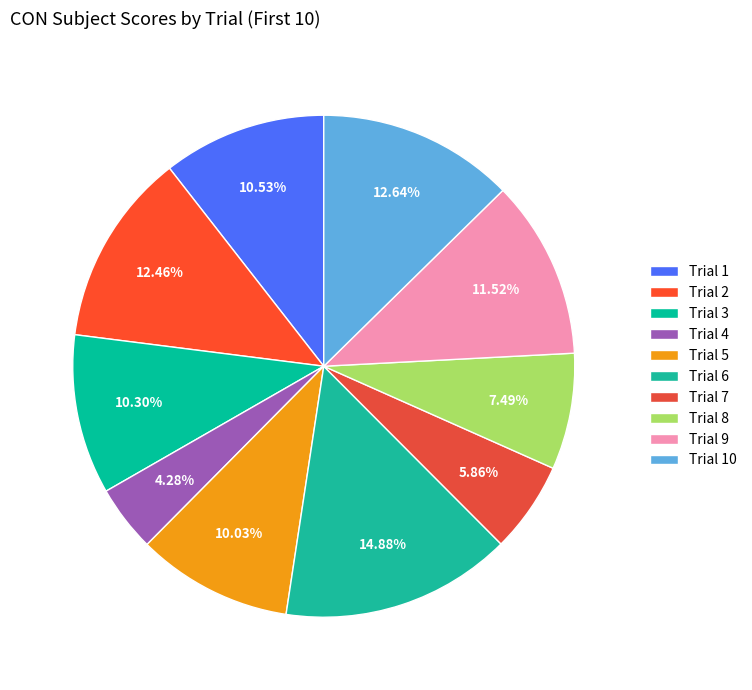

To the nearest percent, what is the average slice percentage?

10%